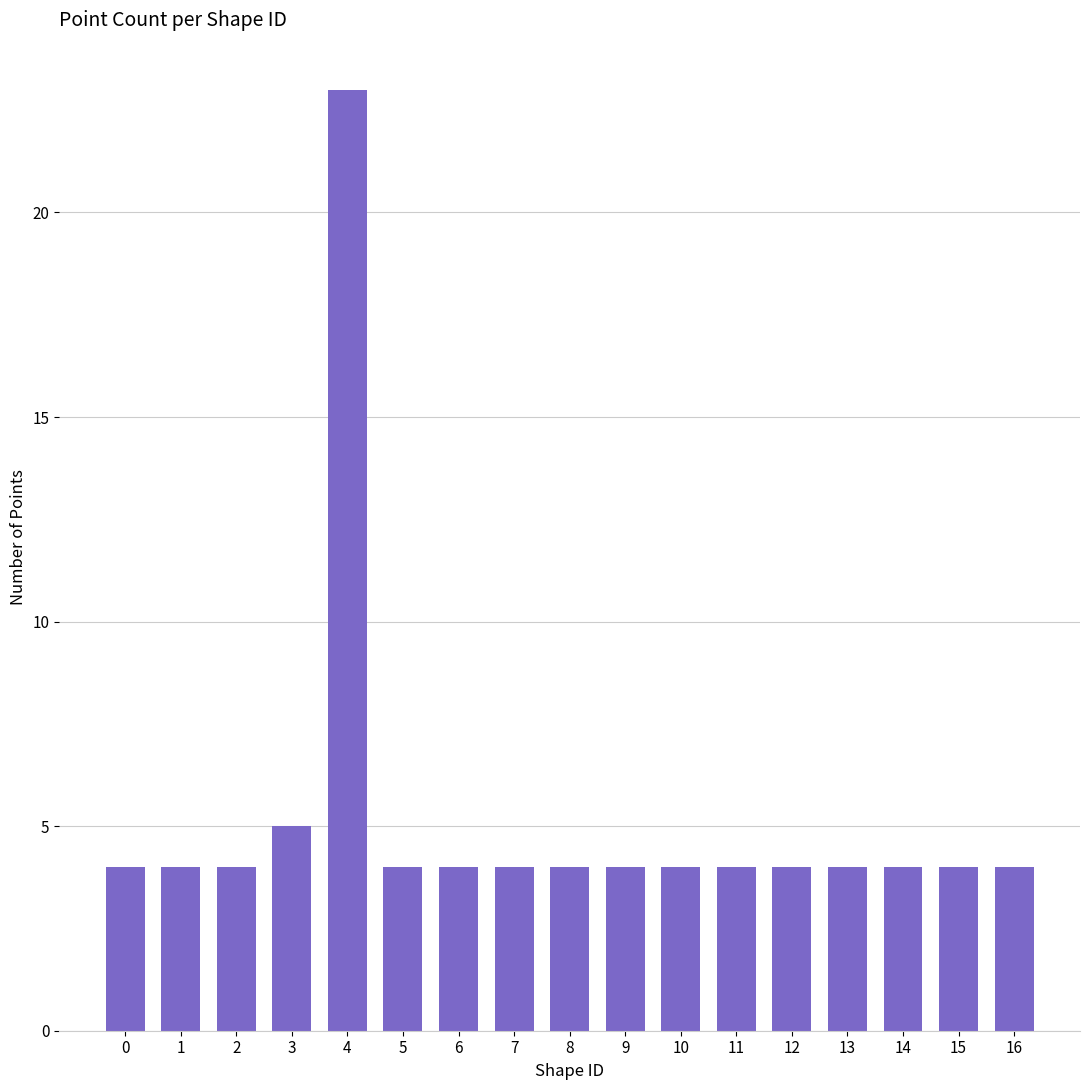

The value at 13 is 1. True or false?

False